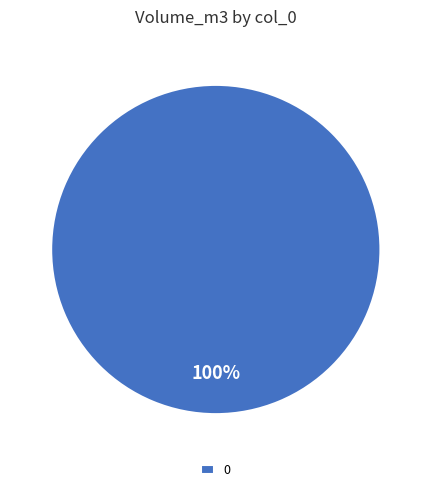

Count the number of slices in the pie.

1